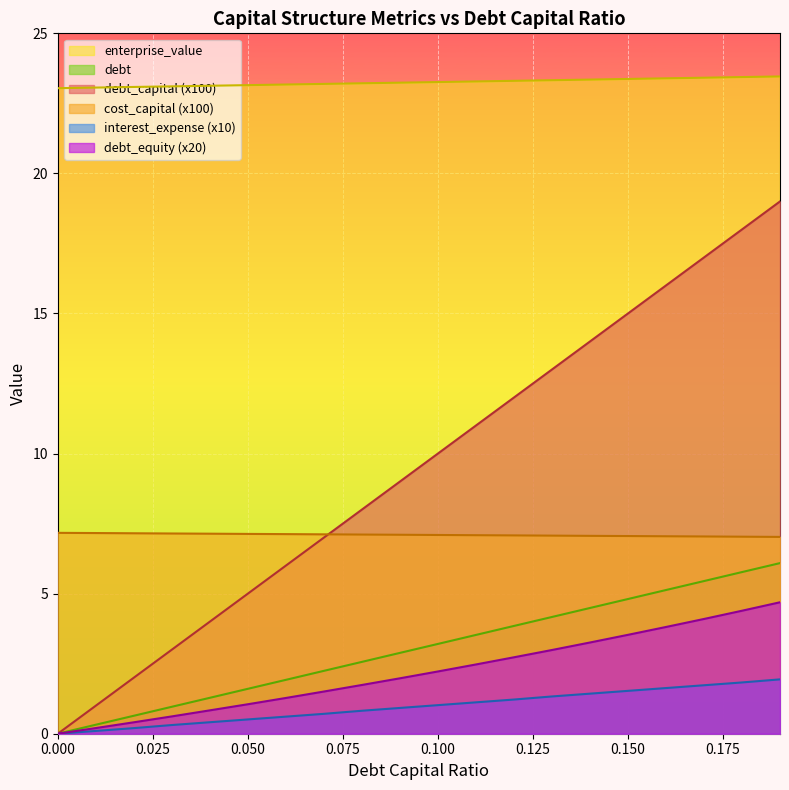

Reading left to right, what are all the values shown in this chart?

debt_capital: 0.0	1.0	2.0	3.0	4.0	5.0	6.0	7.0	8.0	9.0	10.0	11.0	12.0	13.0	14.0	15.0	16.0	17.0	18.0	19.0
cost_capital: 7.2	7.2	7.2	7.1	7.1	7.1	7.1	7.1	7.1	7.1	7.1	7.1	7.1	7.1	7.1	7.1	7.0	7.0	7.0	7.0
enterprise_value: 23.0	23.1	23.1	23.1	23.1	23.2	23.2	23.2	23.2	23.2	23.3	23.3	23.3	23.3	23.3	23.4	23.4	23.4	23.4	23.5
debt: 0.0	0.3	0.6	1.0	1.3	1.6	1.9	2.2	2.6	2.9	3.2	3.5	3.8	4.2	4.5	4.8	5.1	5.4	5.8	6.1
interest_expense: 0.0	0.1	0.2	0.3	0.4	0.5	0.6	0.7	0.8	0.9	1.0	1.1	1.2	1.3	1.4	1.5	1.6	1.7	1.8	1.9
debt_equity: 0.0	0.2	0.4	0.6	0.8	1.1	1.3	1.5	1.7	2.0	2.2	2.5	2.7	3.0	3.3	3.5	3.8	4.1	4.4	4.7